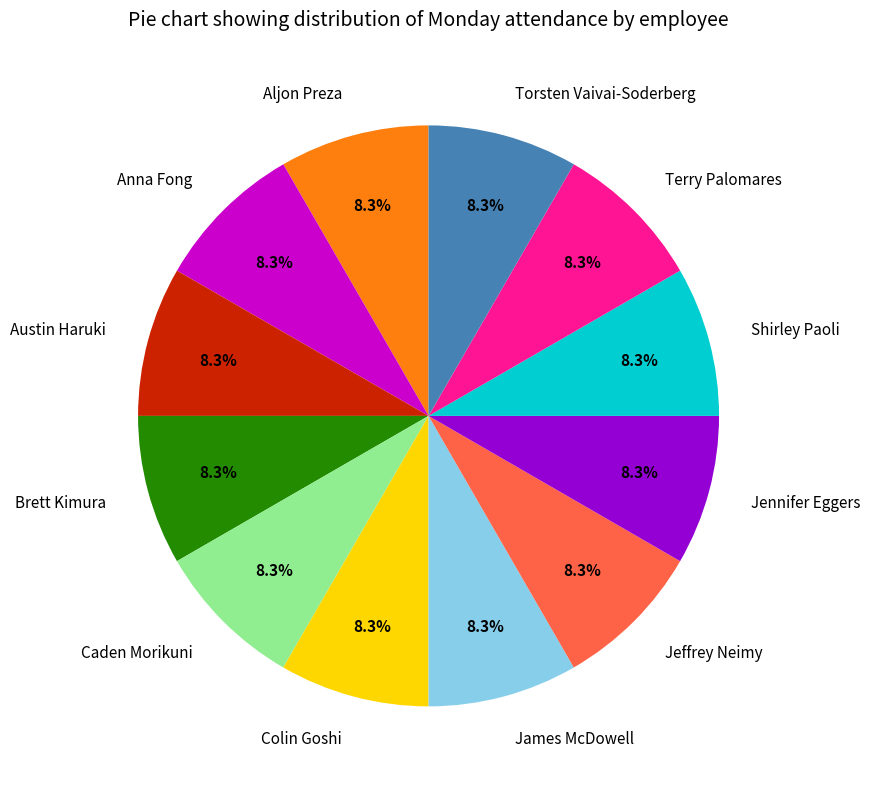

Does any single category account for the majority?

No